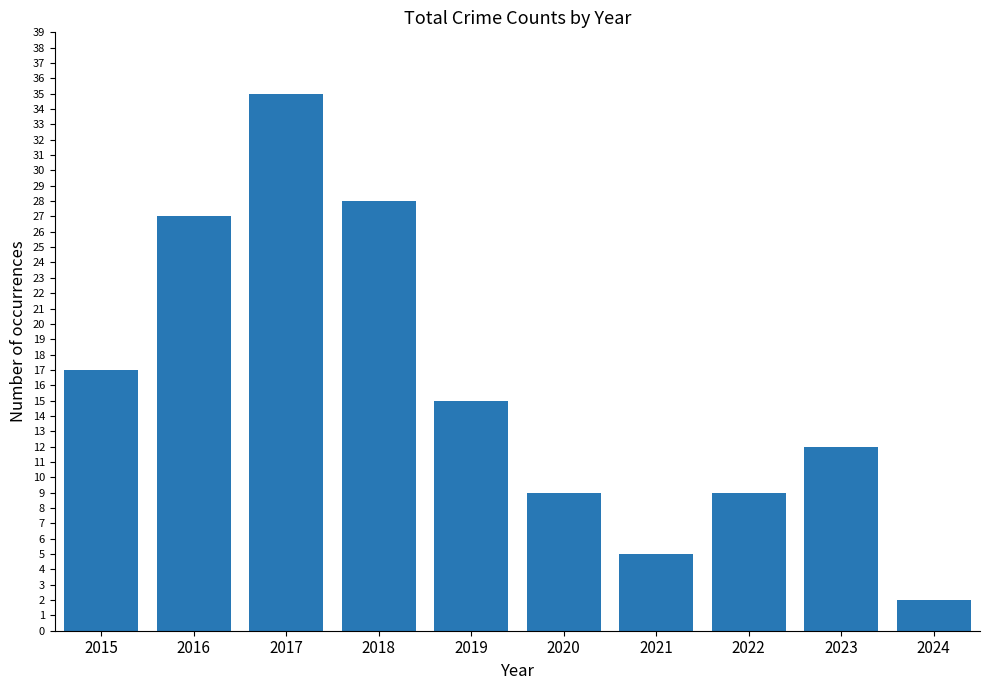

Approximately how many times larger is the value at 2024 compared to 2023?

0.2